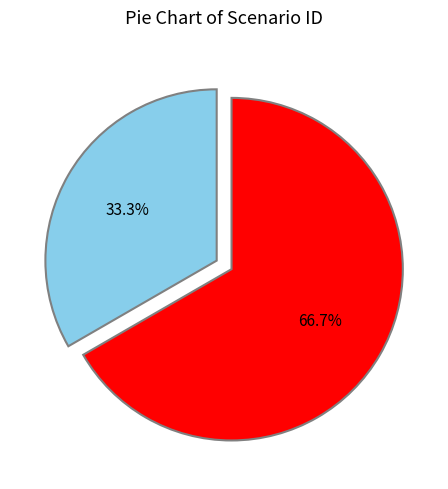

Does any single category account for the majority?

Yes